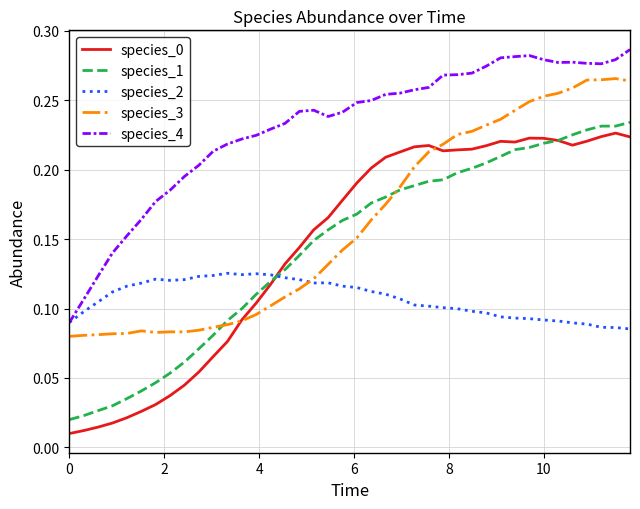

Which series has the largest total across all categories?

species_4